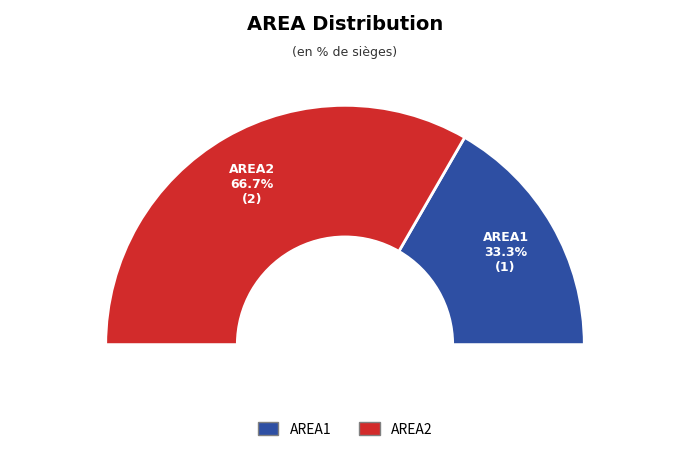

What is the majority slice?

AREA2